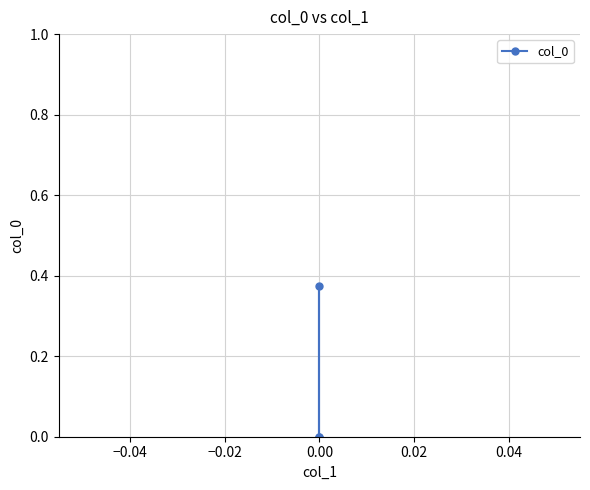

What is the difference between the maximum and minimum values?

0.4